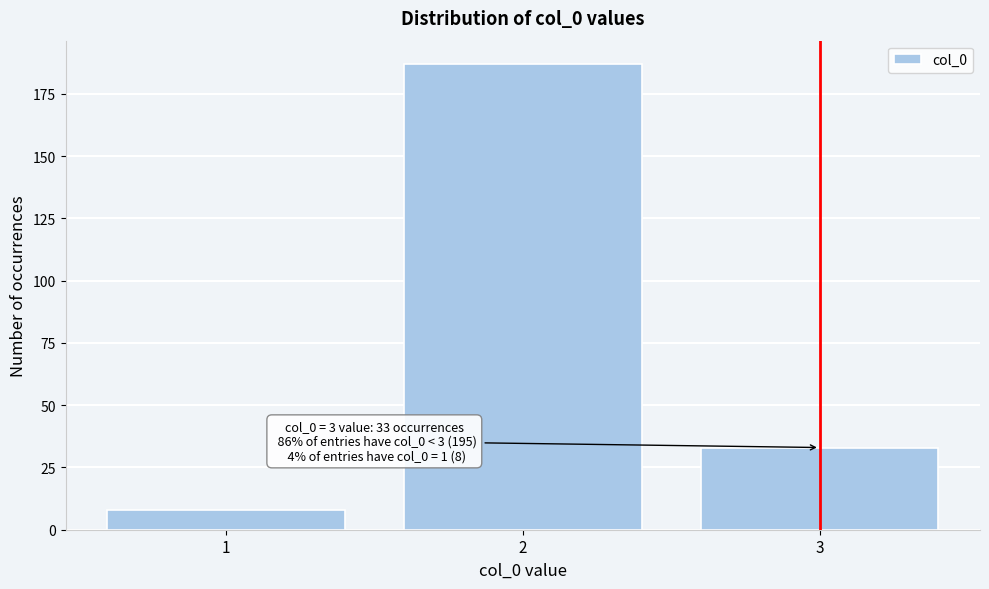

Reading left to right, transcribe all the data shown in this chart.

1=8	2=187	3=33